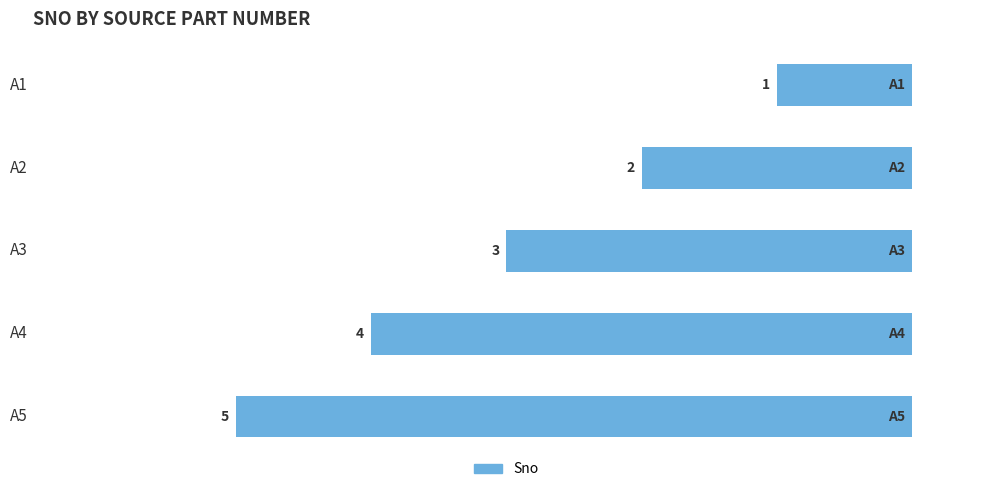

Does the chart contain any negative values?

Yes